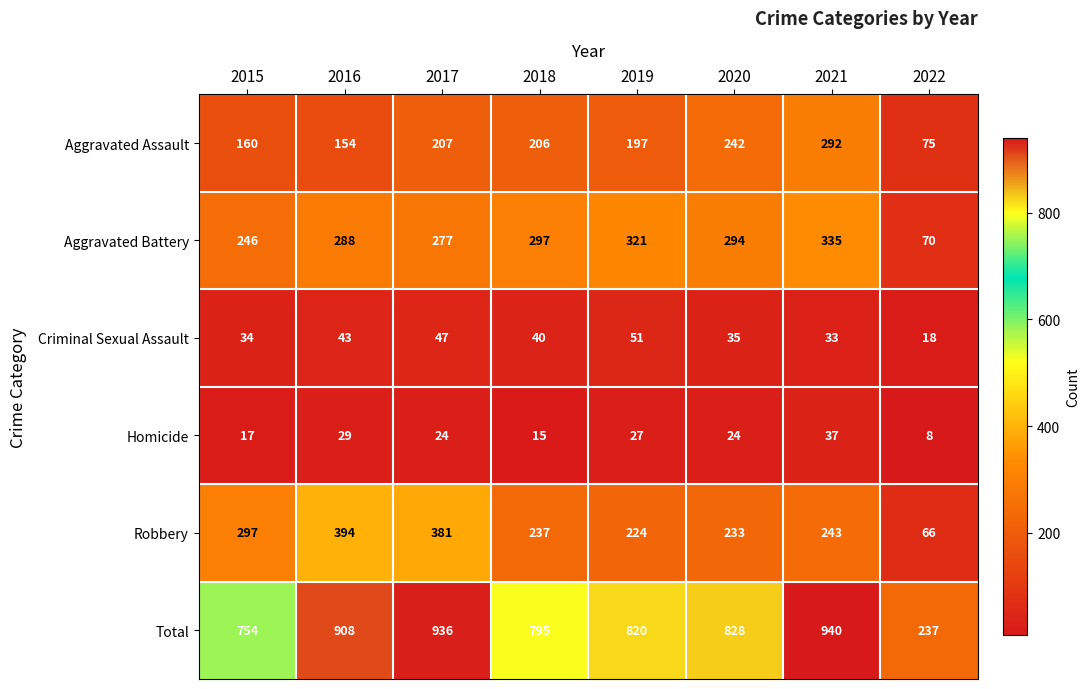

Which series has the widest spread of values?

Total